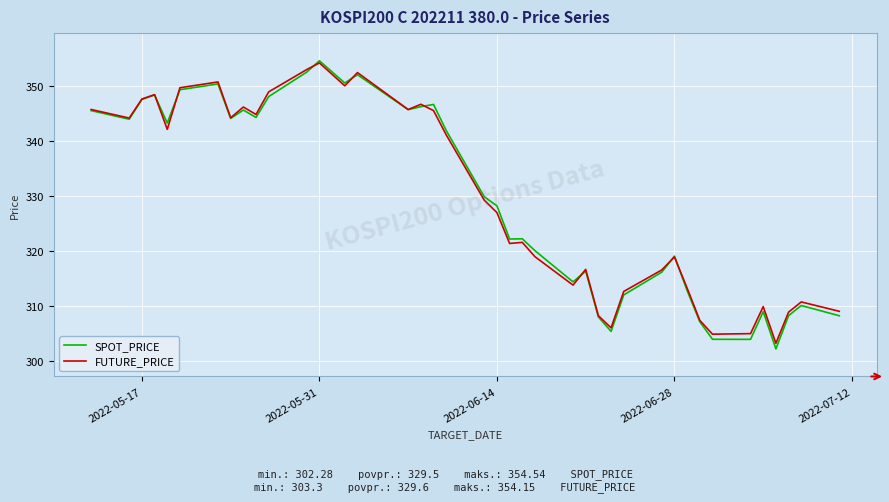

What is the greatest value displayed?

354.5